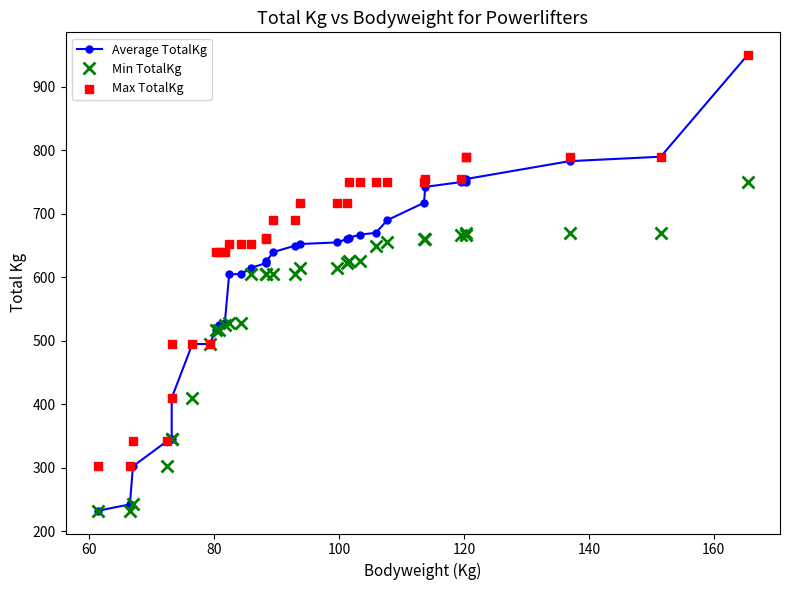

At how many categories does at least one series exceed 341?

31